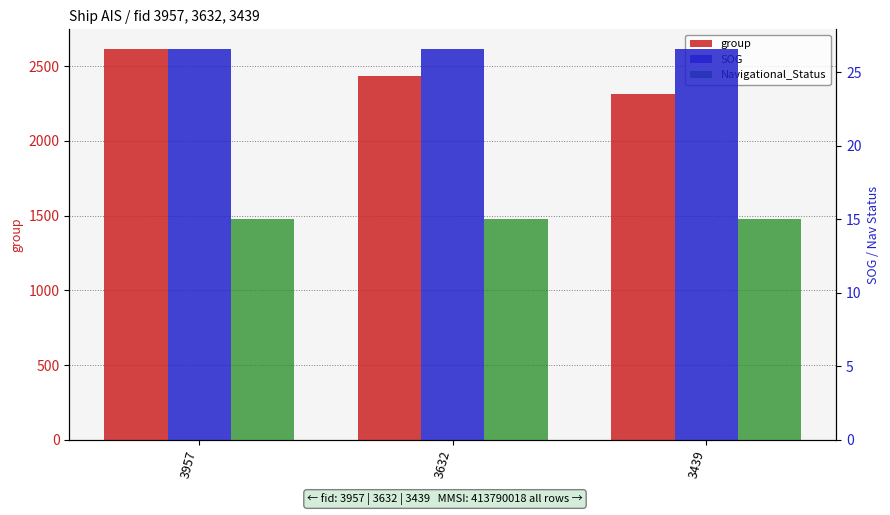

What is the sum of the group values at 3957 and 3439?

4931.0